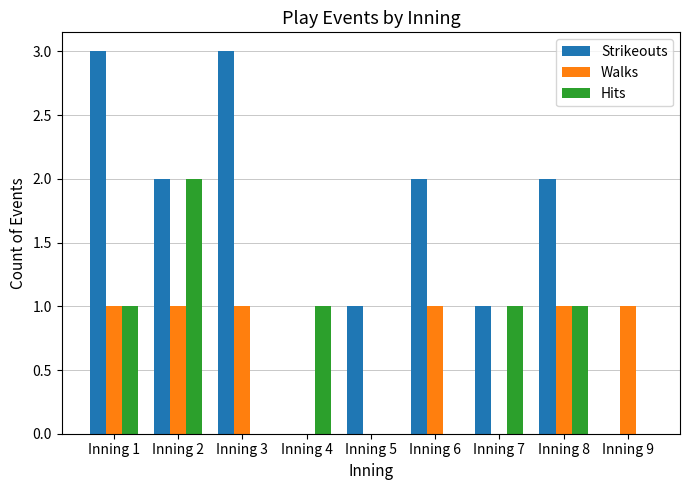

Reading left to right, transcribe all the data shown in this chart.

Strikeouts: 3	2	3	0	1	2	1	2	0
Walks: 1	1	1	0	0	1	0	1	1
Hits: 1	2	0	1	0	0	1	1	0